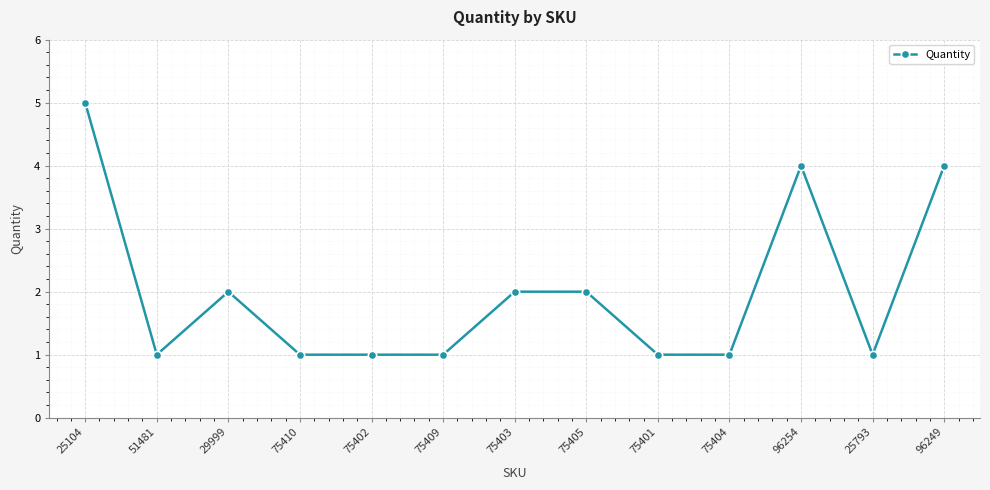

What is the difference between the second highest and second lowest values?

3